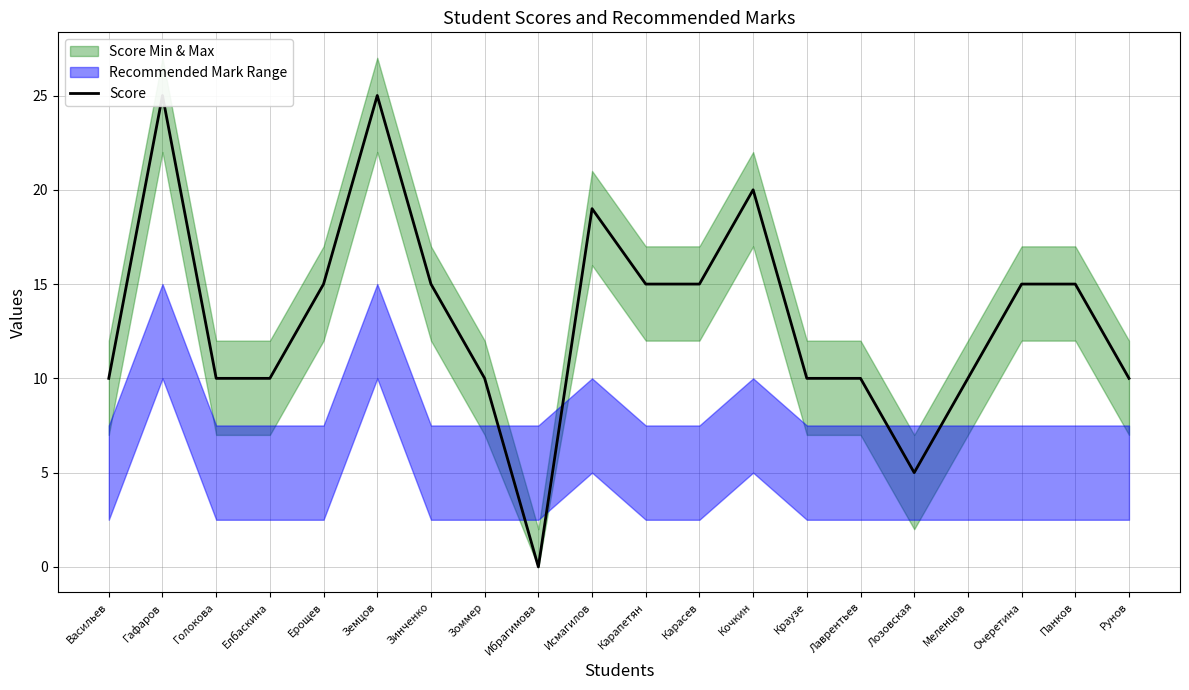

Reading left to right, extract all data points from this chart.

Васильев=10	Гафаров=25	Голокова=10	Елбаскина=10	Ерощев=15	Земцов=25	Зинченко=15	Зоммер=10	Ибрагимова=0	Исмагилов=19	Карапетян=15	Карасев=15	Кочкин=20	Краузе=10	Лаврентьев=10	Лозовская=5	Меленцов=10	Очеретина=15	Панков=15	Рунов=10